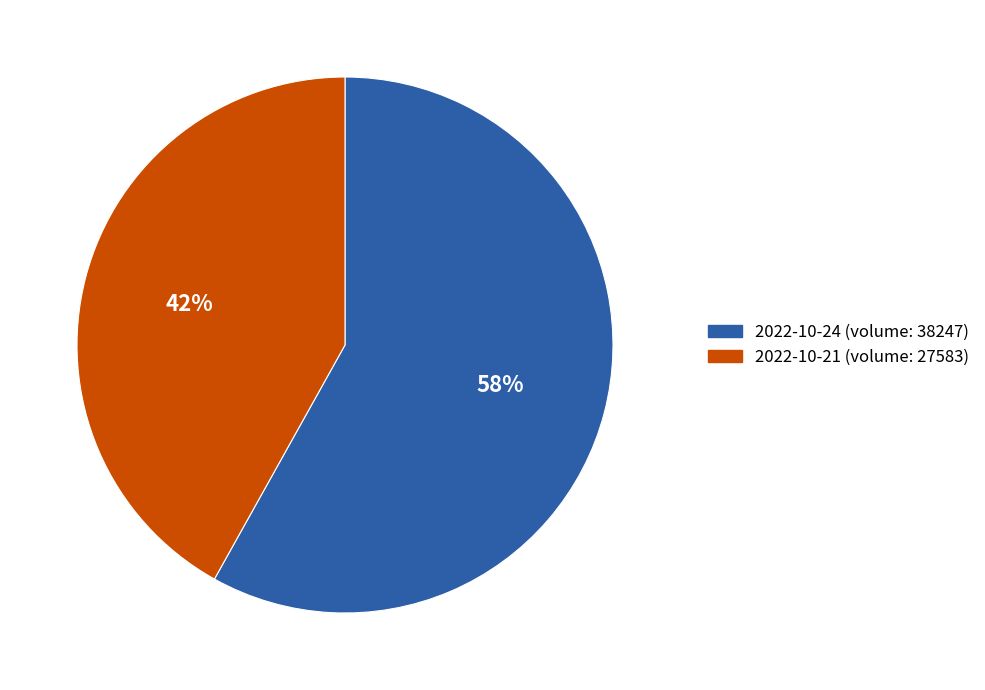

Is there any slice that represents more than half of the pie?

Yes